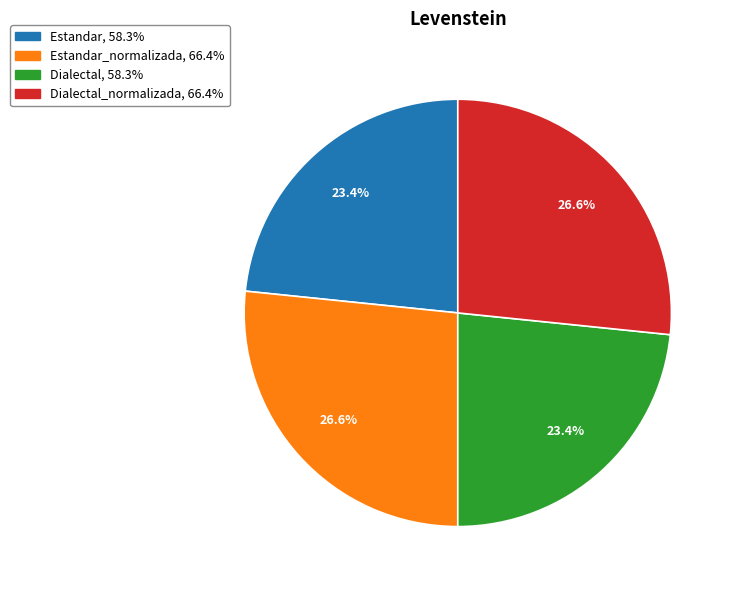

Does any single category account for the majority?

No